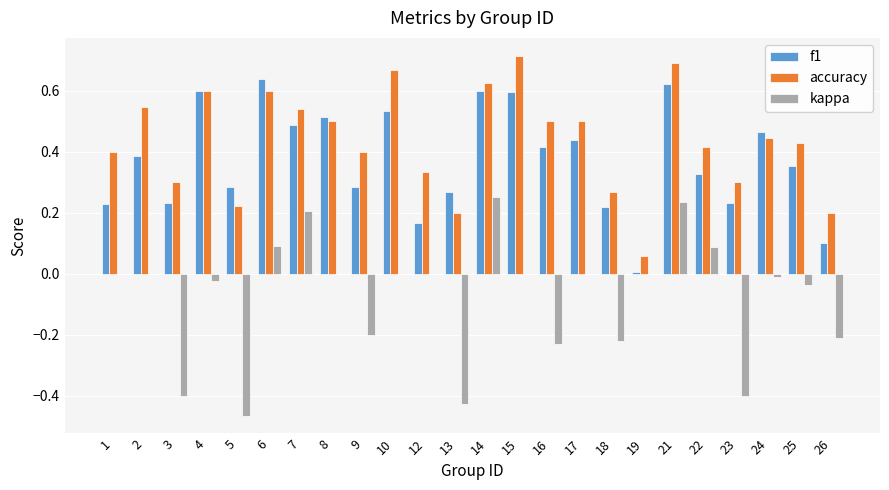

How many groups of bars are there?

24